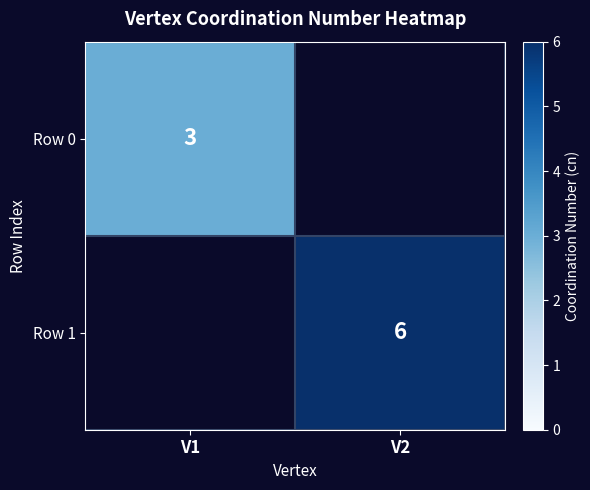

The Row 0 series shows 3 at V1. True or false?

True